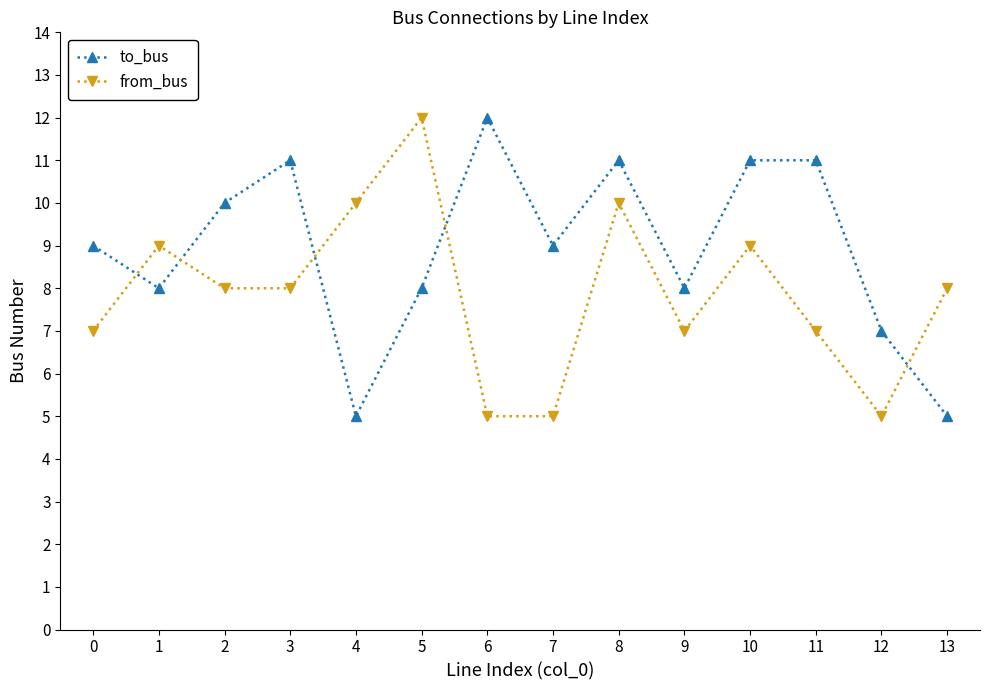

True or false: to_bus has more than 2 points higher than both neighbors.

True